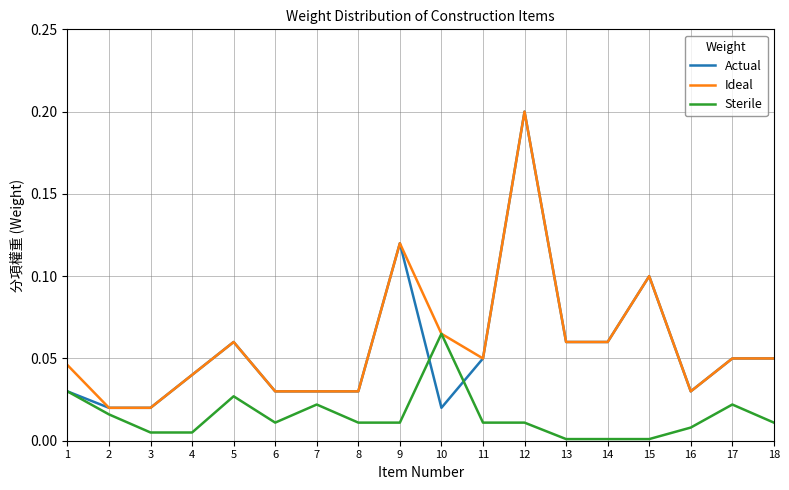

How many categories are shown in the chart?

18